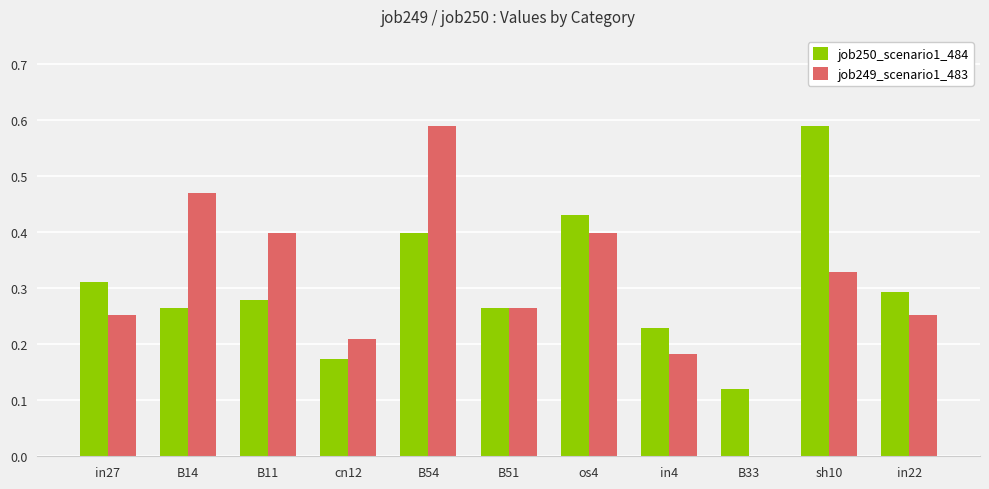

How many data points does each series have?

11